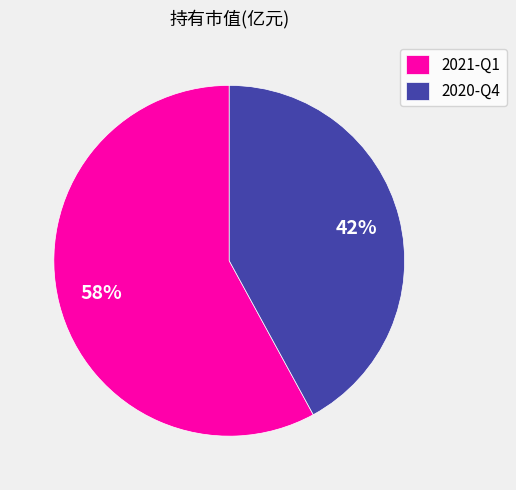

To the nearest percent, what percentage of the pie is 2020-Q4?

42%